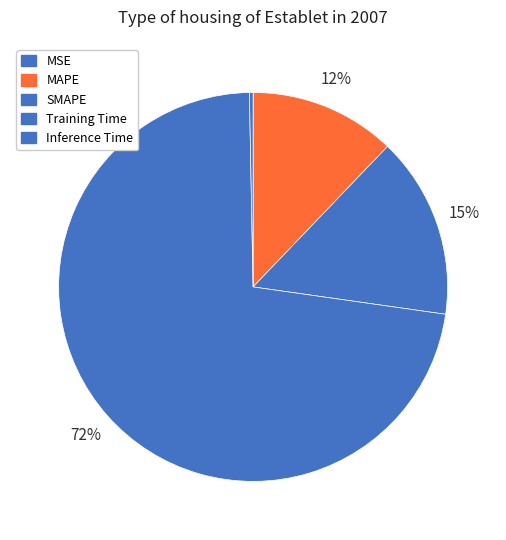

Rank the categories by value from lowest to highest.

MSE, Inference Time, MAPE, SMAPE, Training Time